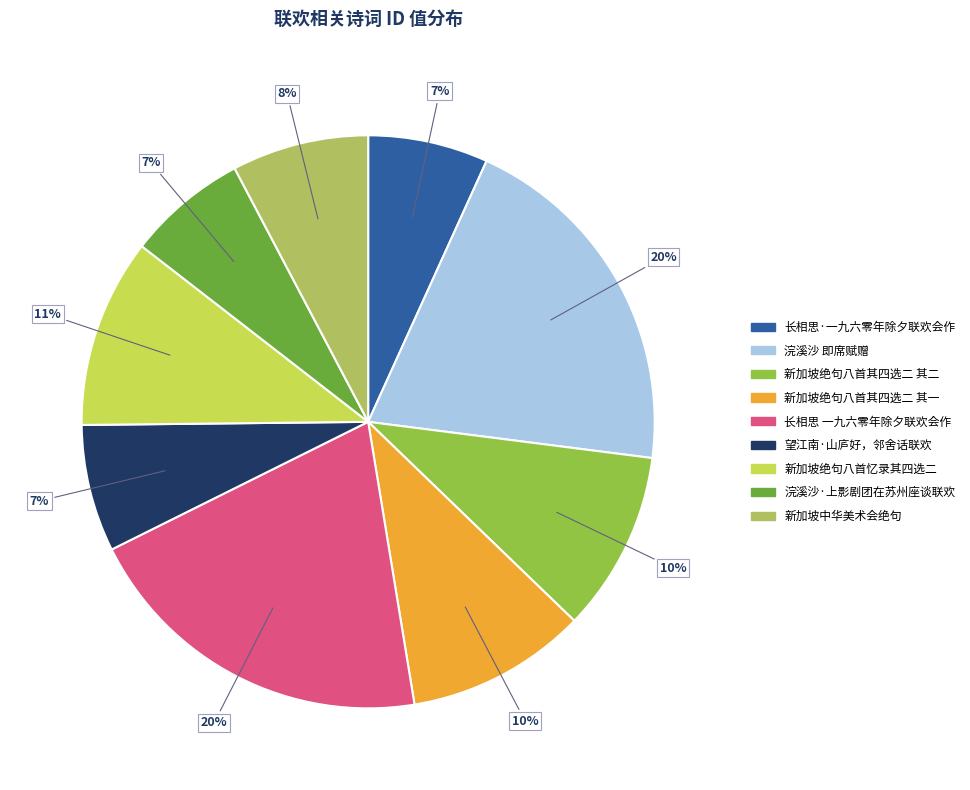

Is there a majority slice in this chart?

No